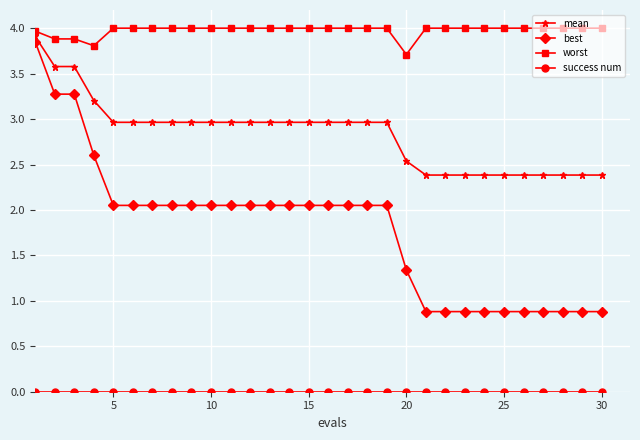

Which series has the largest total across all categories?

worst